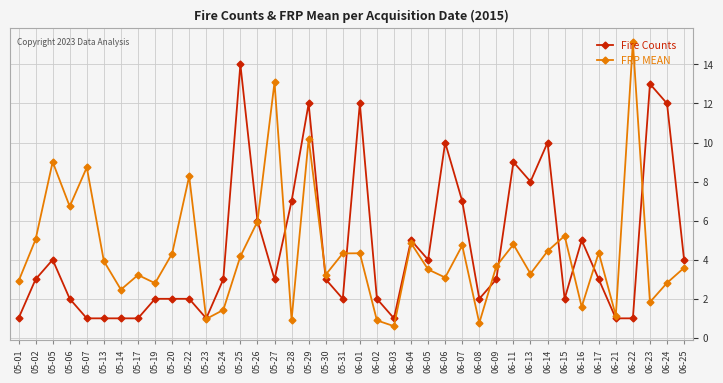

Where is the first local maximum for Fire Counts?

05-05